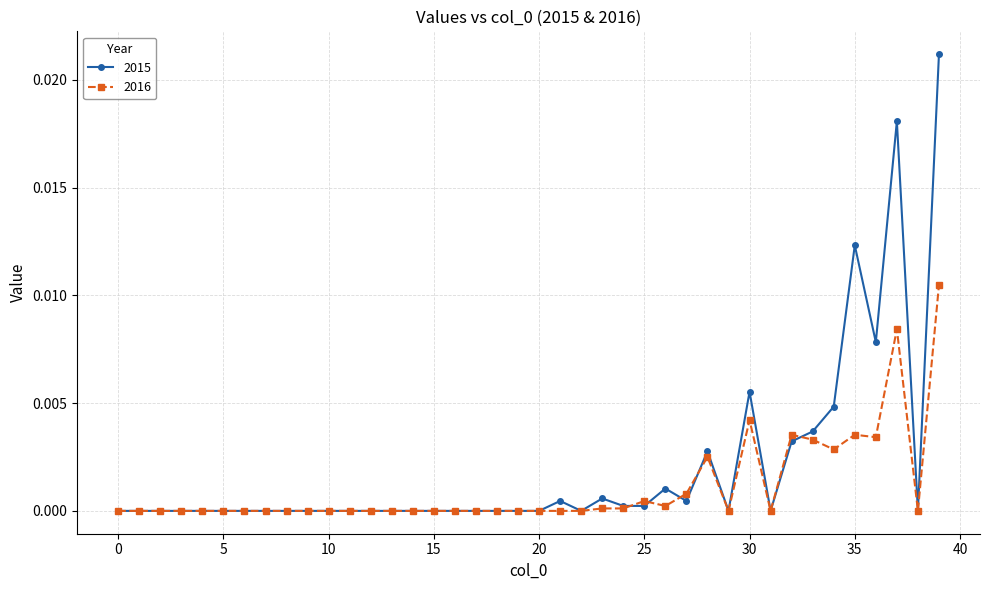

Which series has the largest total across all categories?

2015